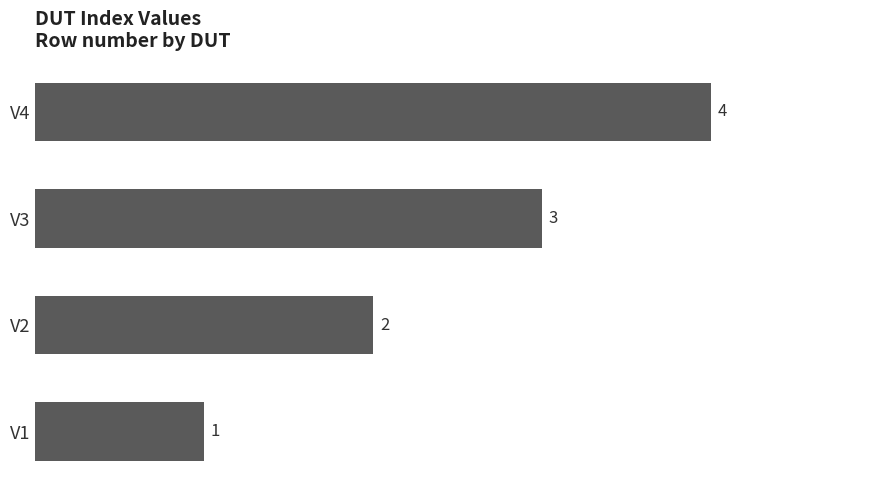

How many values are between 2 and 4?

3